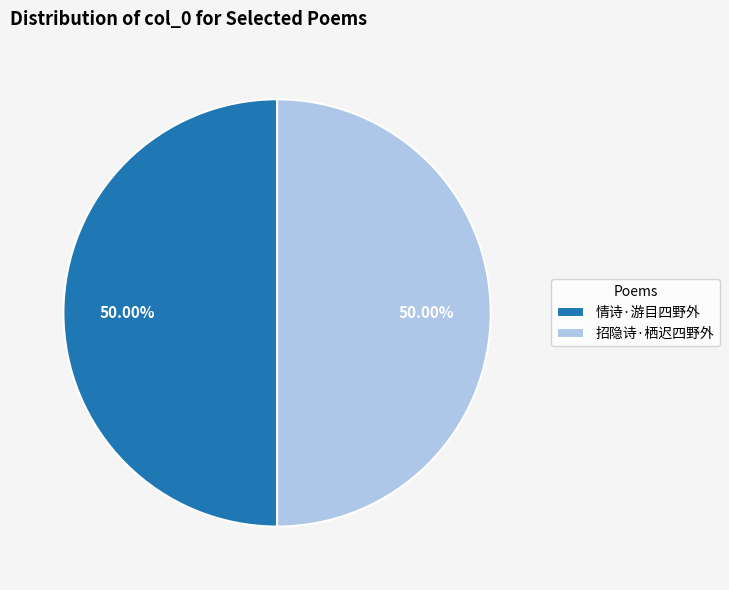

Count the number of slices in the pie.

2